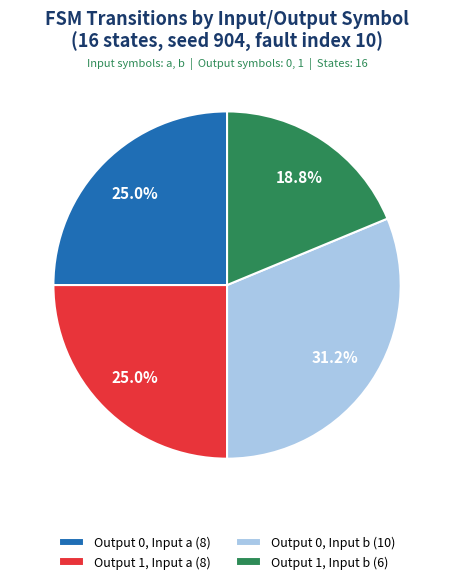

Does Output 1, Input a (8) account for over 50% of the chart?

No